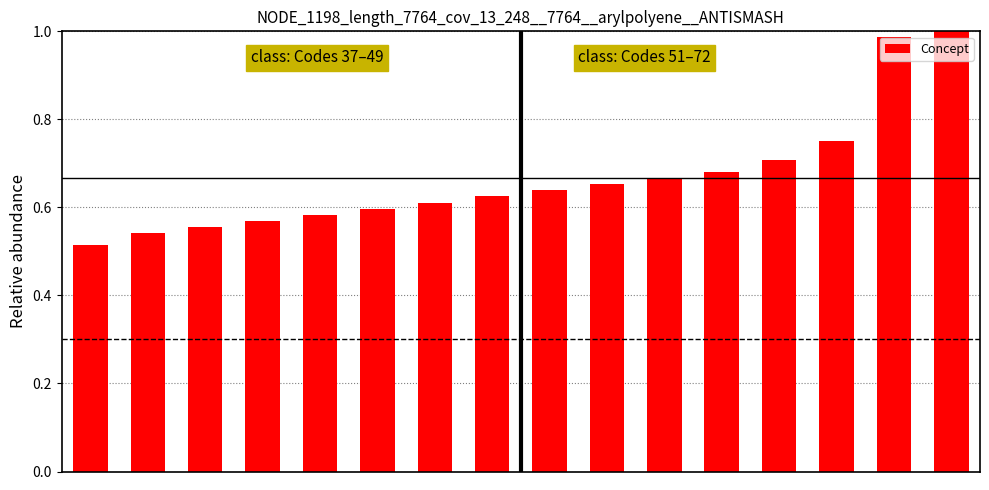

What is the sum of all values?

10.7